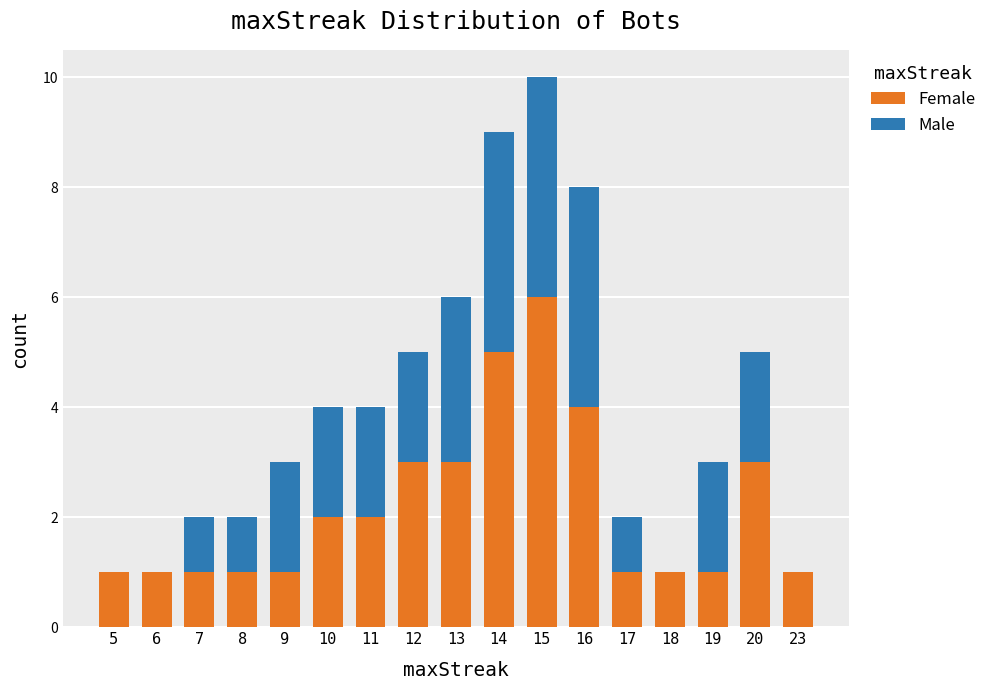

True or false: Female has a value of 2 at 6.

False